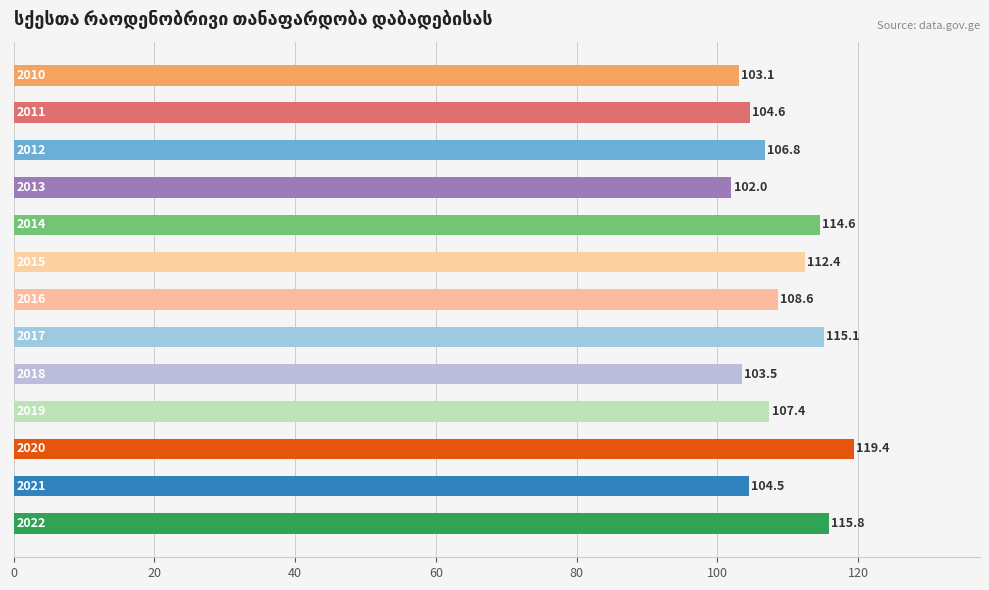

Does the chart contain stacked bars?

No